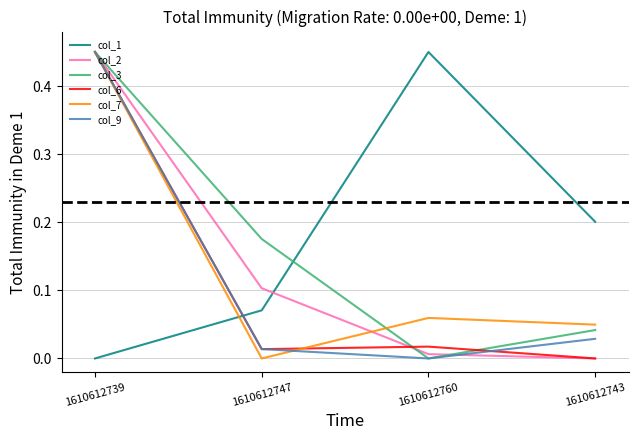

At which category is the sum across all series the highest?

1610612739